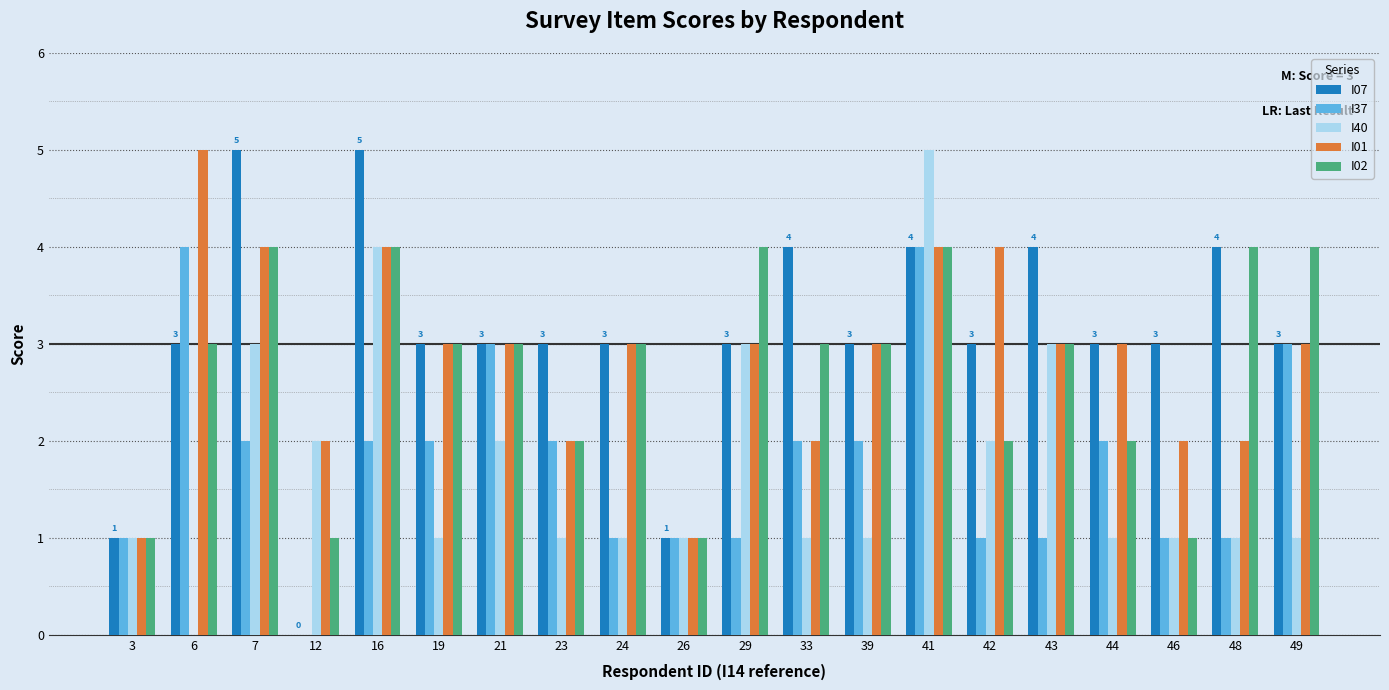

What is the difference between the I40 values at 7 and 26?

2